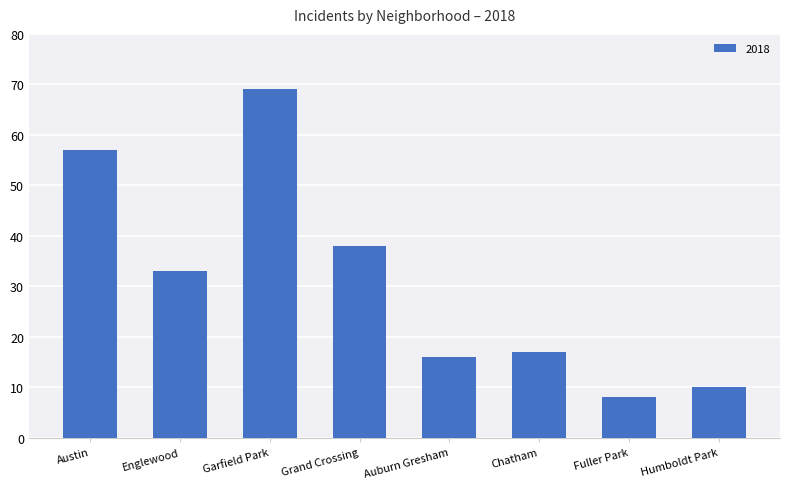

Count the number of categories in the chart.

8